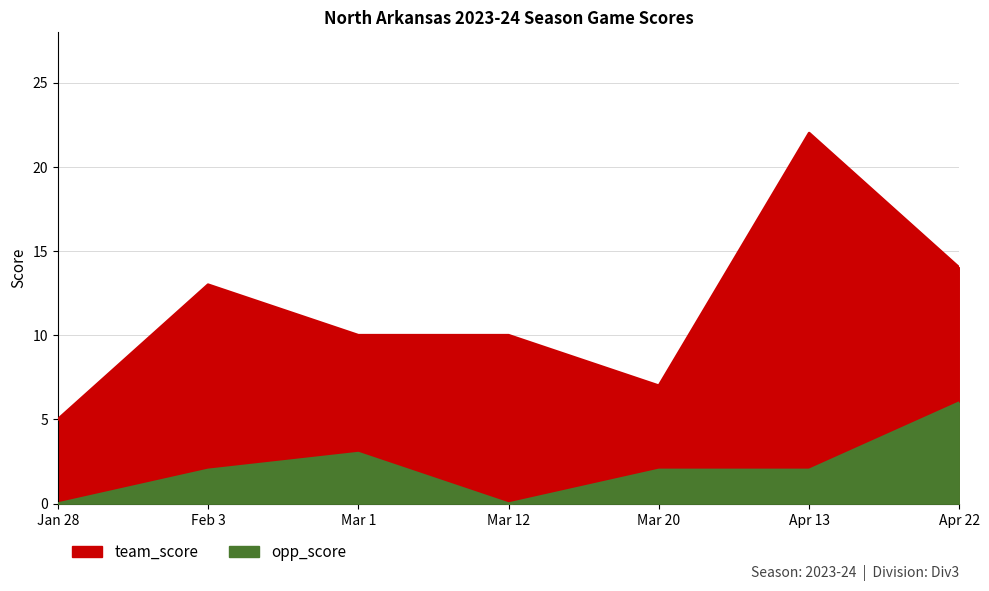

What is the average value of the opp_score series?

2